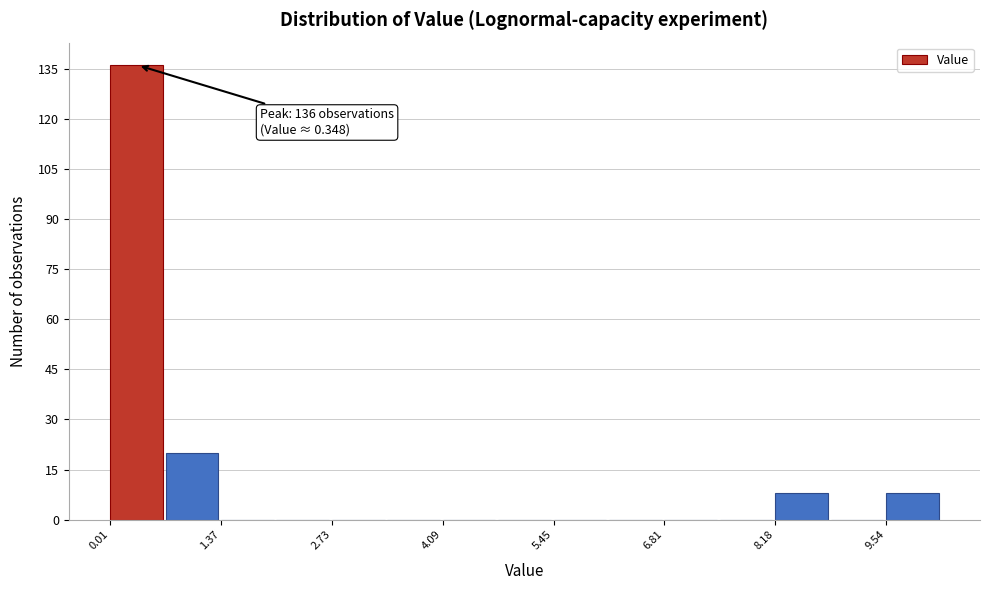

Around what value on the x-axis is the tallest bar? Give the approximate position of its centre, as read against the axis.

0.4